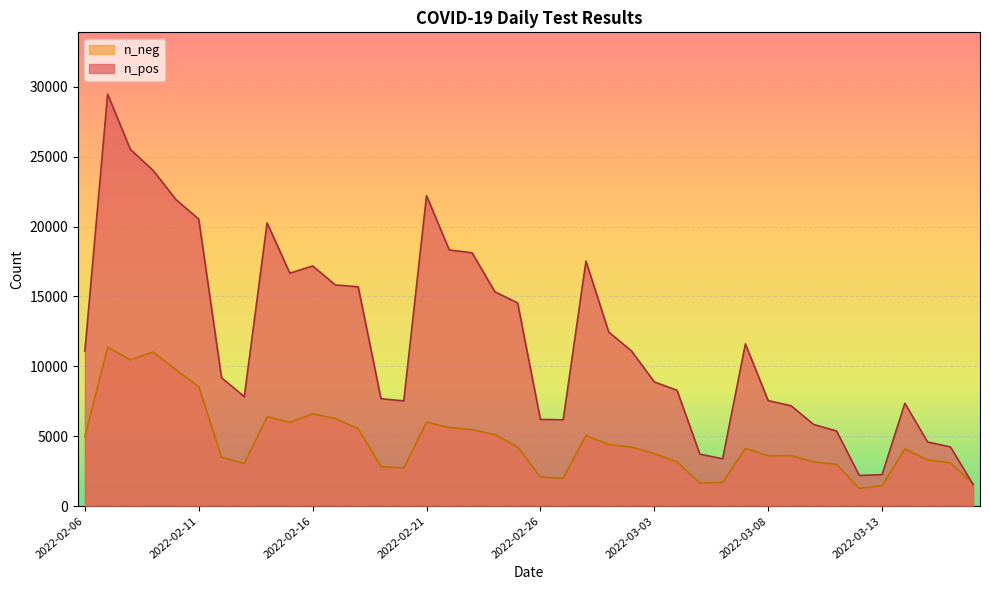

Which label corresponds to the largest value in the chart?

2022-02-07